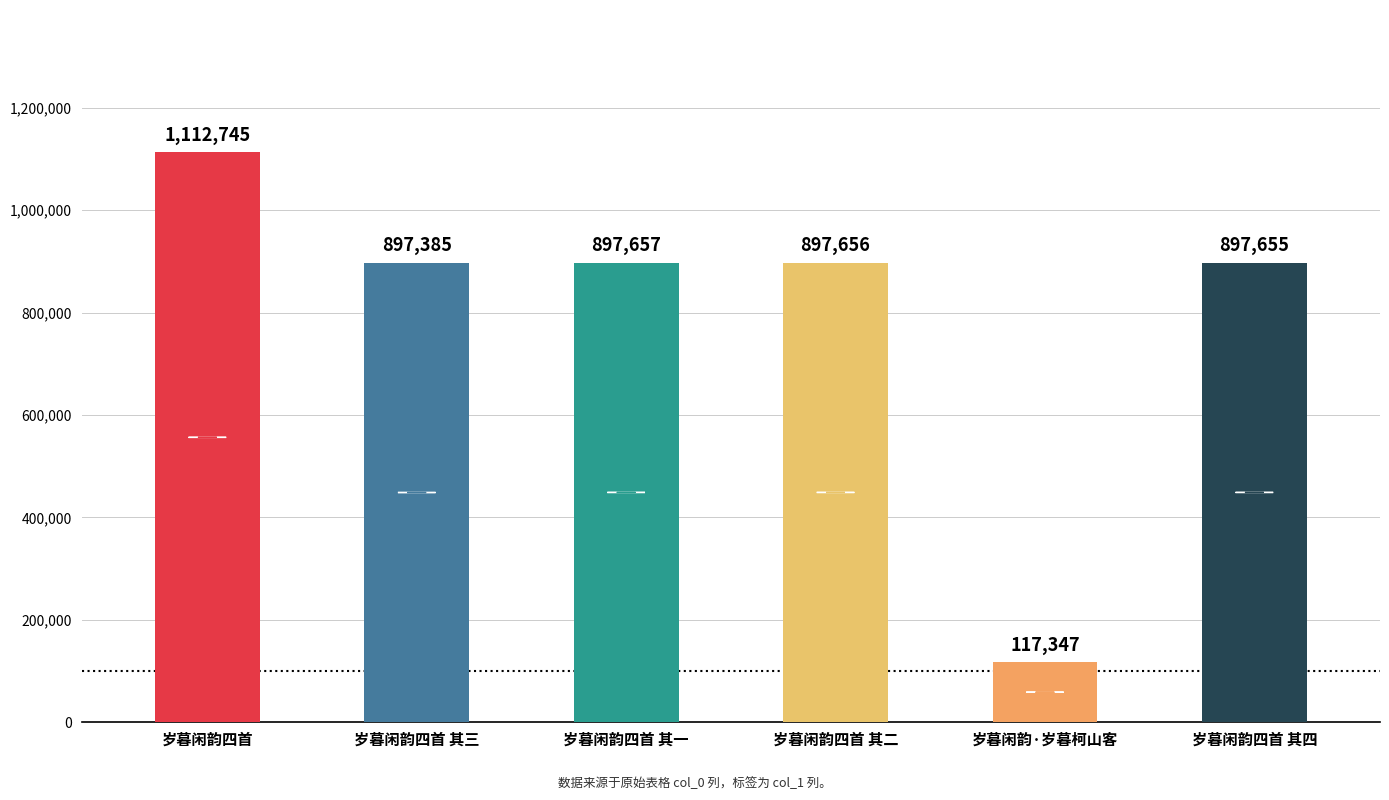

What position from the left is 岁暮闲韵四首 其二?

4